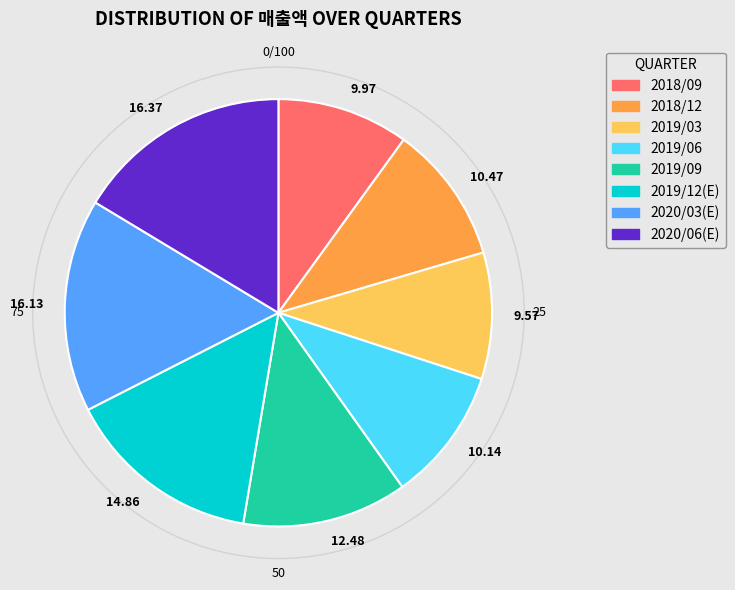

Is 12.48 the majority of the pie?

No